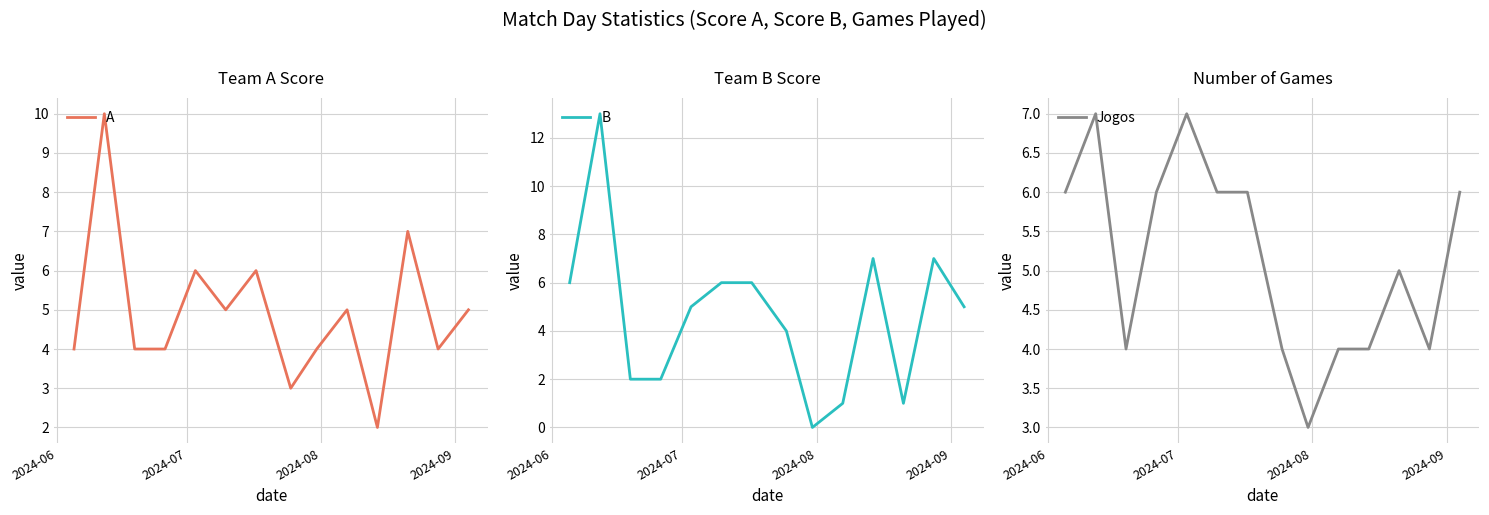

At how many categories does at least one series exceed 9?

1